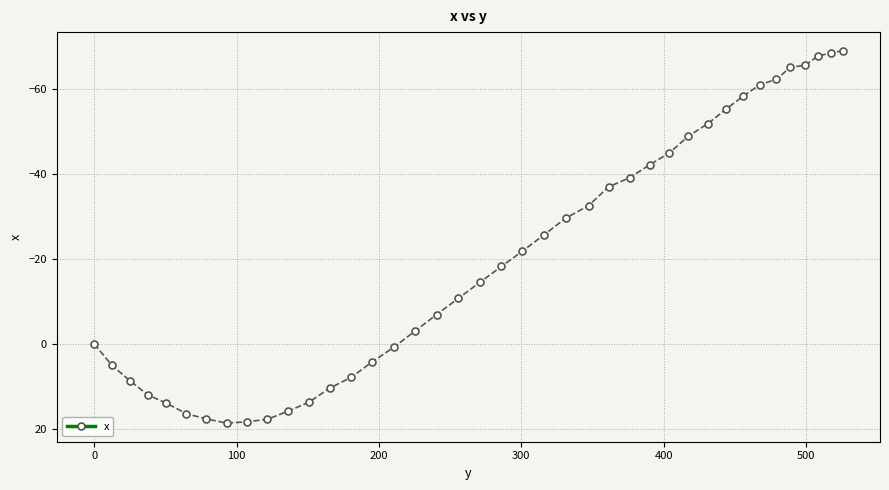

What is the smallest value displayed?

-68.9